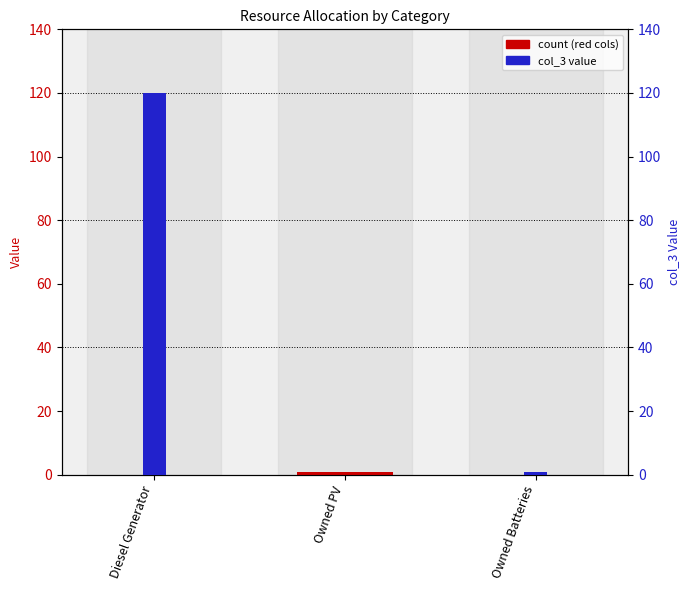

Which series has the widest spread of values?

col_3